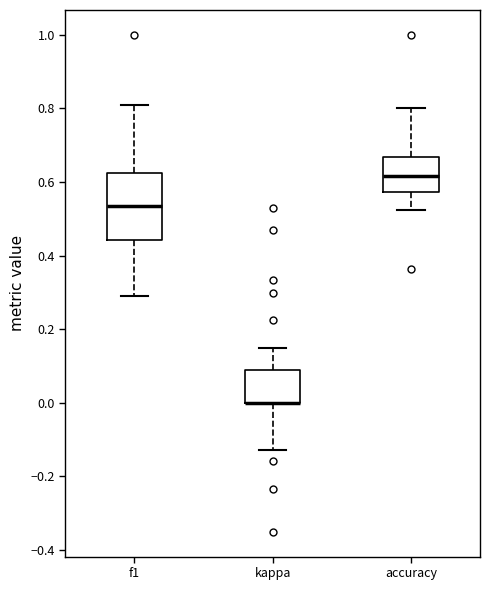

Reading left to right, read every box against the y-axis: the position of its median line, the range the box covers, and the ends of its whiskers. The values are not printed on the chart, so give them approximately, as read against the axis.

f1: median 0.54, box 0.44 to 0.62, whiskers 0.30 to 0.80
kappa: median 0.00 (drawn on the box's lower edge), box 0.00 to 0.08, whiskers -0.12 to 0.14
accuracy: median 0.62, box 0.58 to 0.66, whiskers 0.52 to 0.80